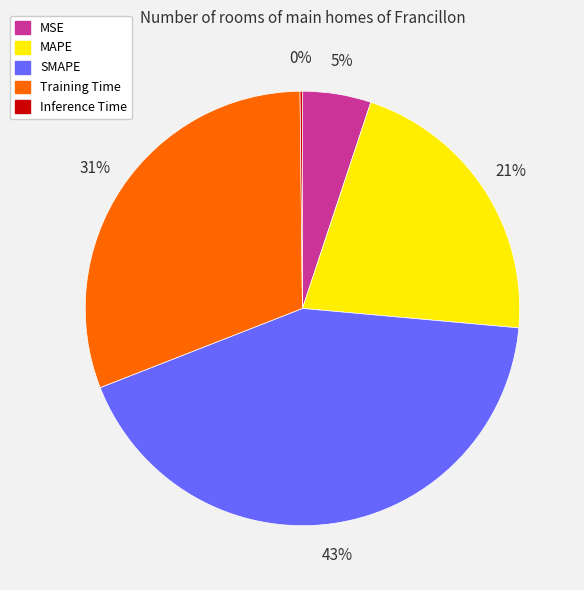

To the nearest percent, what is the average slice percentage?

20%